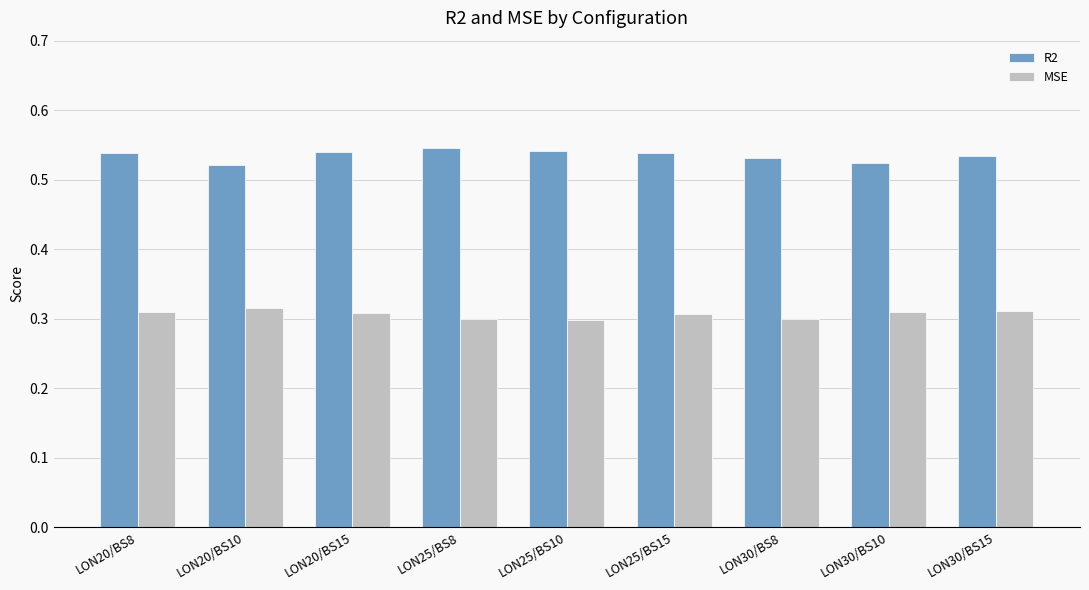

List the series in order of their overall mean, lowest first.

MSE, R2